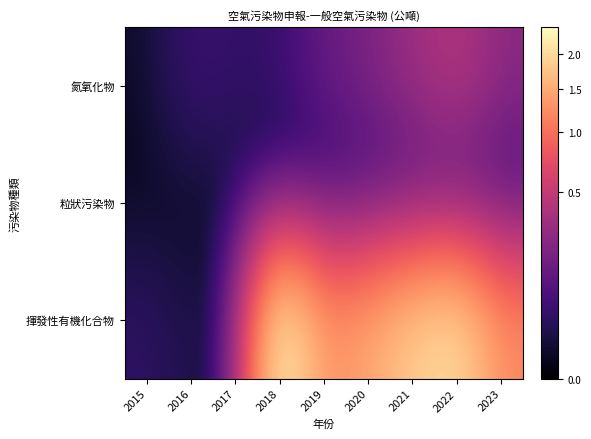

How many categories are shown in the chart?

9